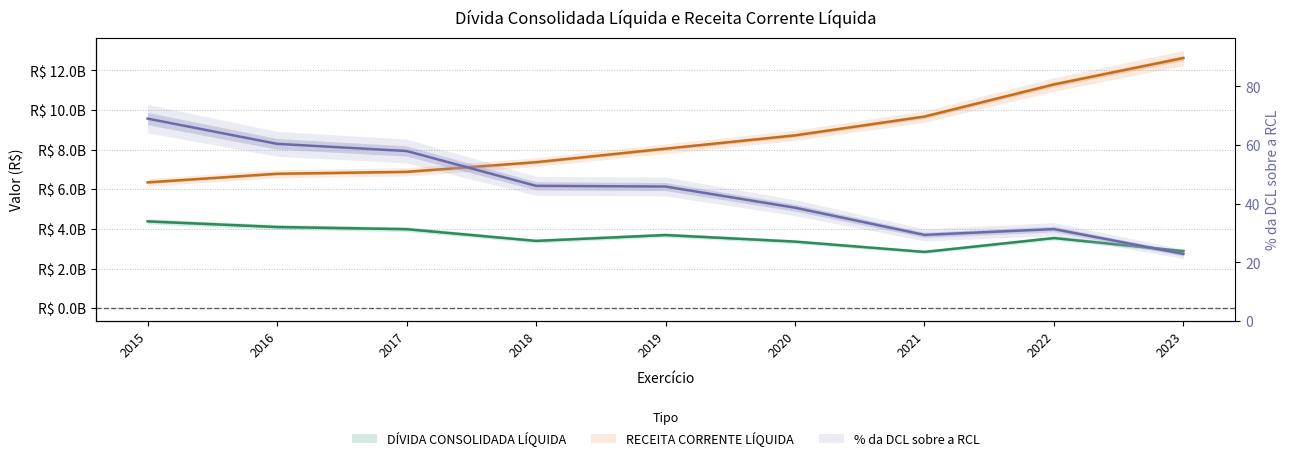

Rank the series by their maximum value, from highest to lowest.

RECEITA CORRENTE LÍQUIDA, DÍVIDA CONSOLIDADA LÍQUIDA, % da DCL sobre a RCL